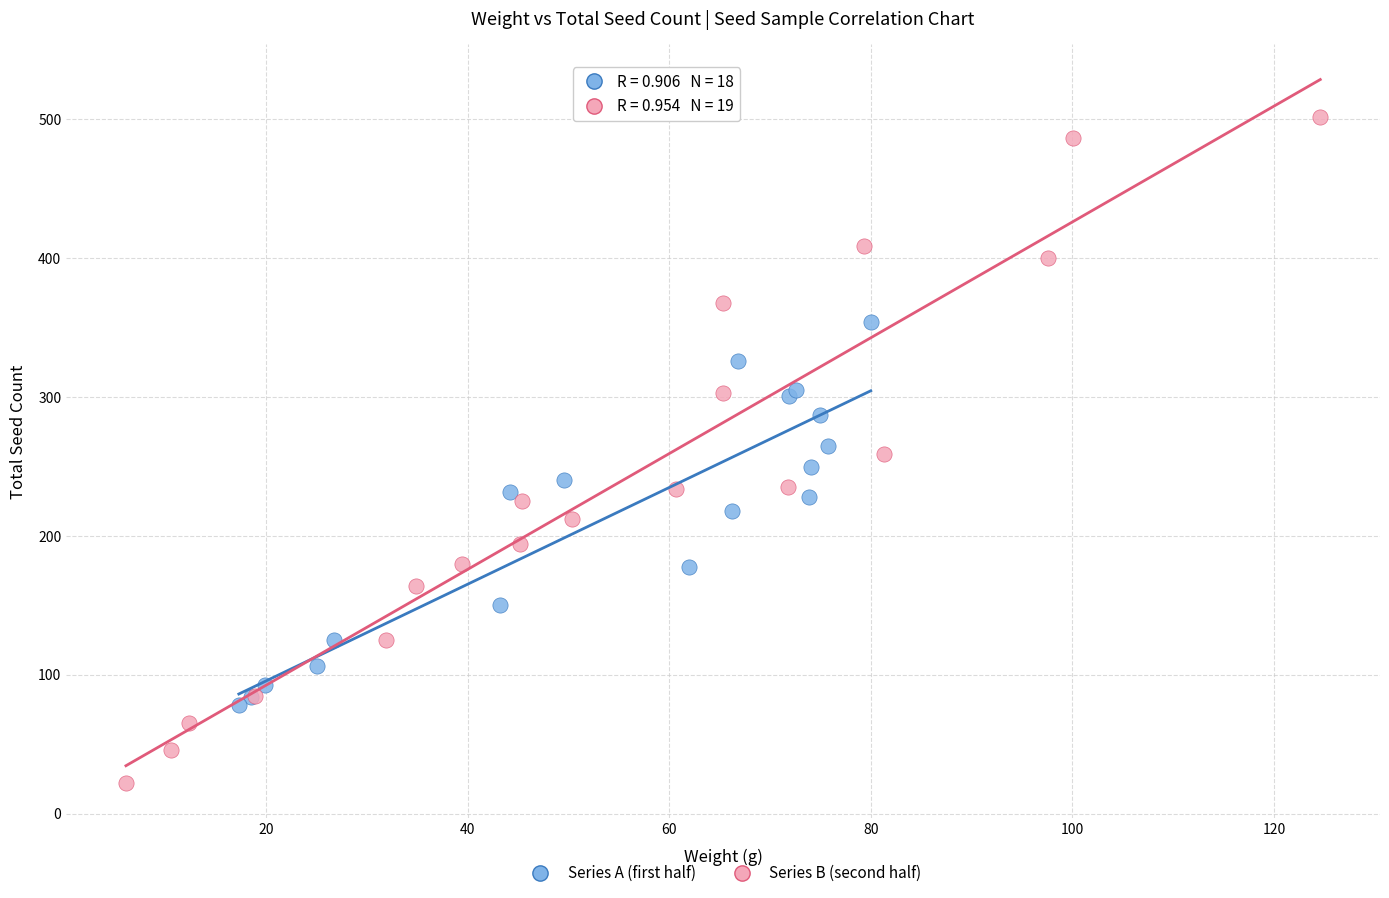

Which series contains the lowest Y value?

Series B (second half)